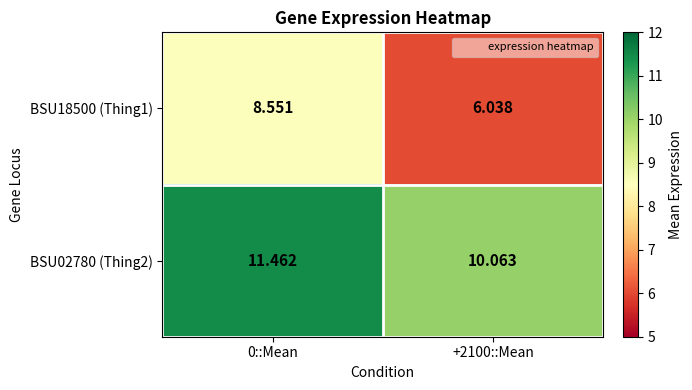

Is the value of BSU02780 (Thing2) at +2100::Mean greater than the value of BSU18500 (Thing1) at 0::Mean?

Yes